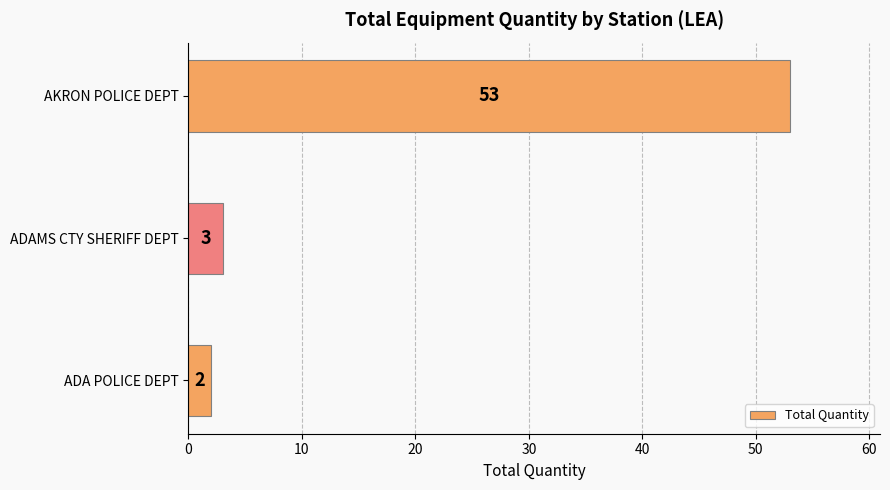

What is the change in value from ADA POLICE DEPT to ADAMS CTY SHERIFF DEPT?

+1